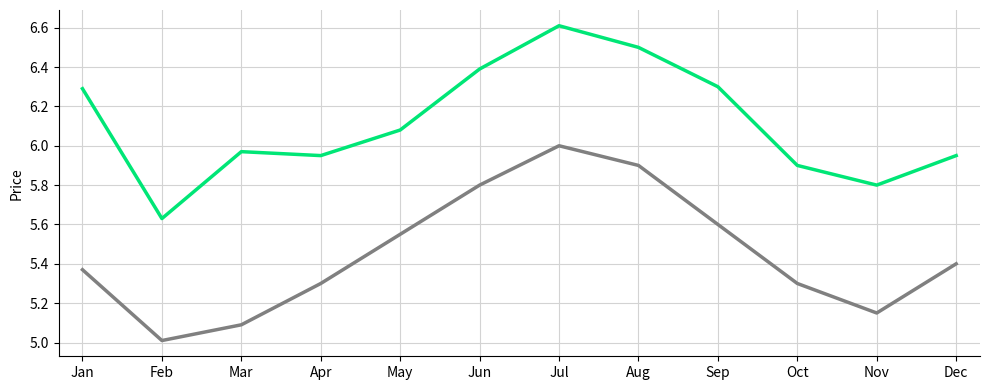

What is the minimum value shown in the chart?

5.0